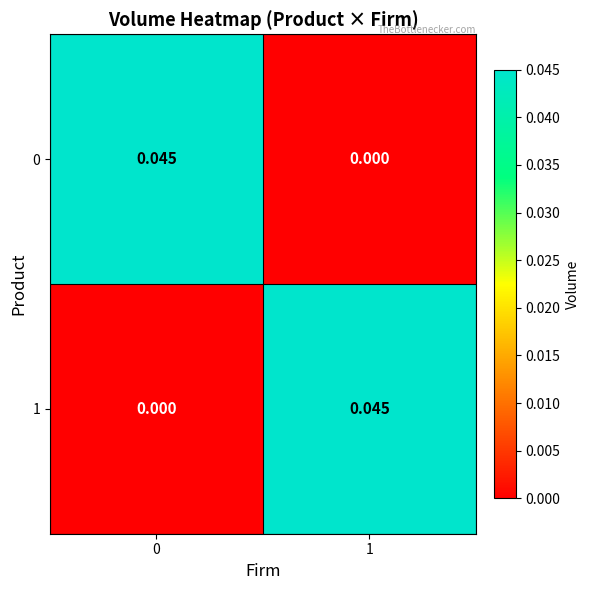

List the series in order of their peak value, highest first.

0, 1